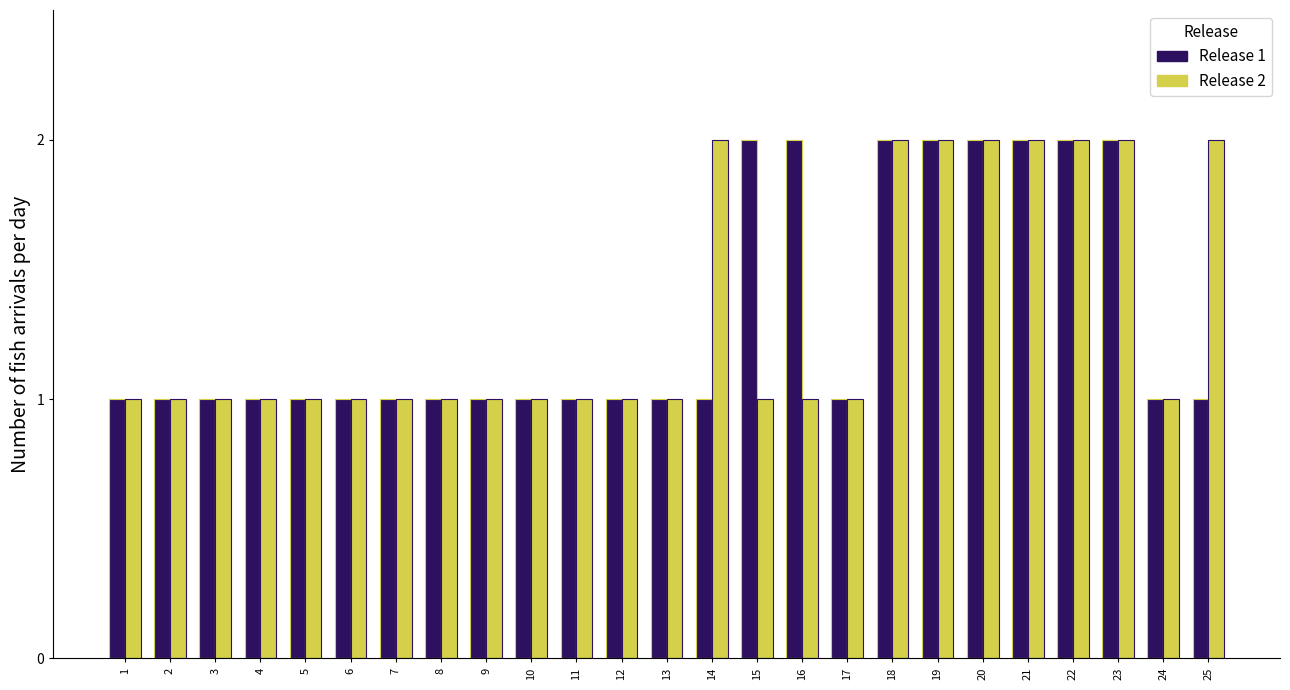

What is the total value across all series at 20?

4